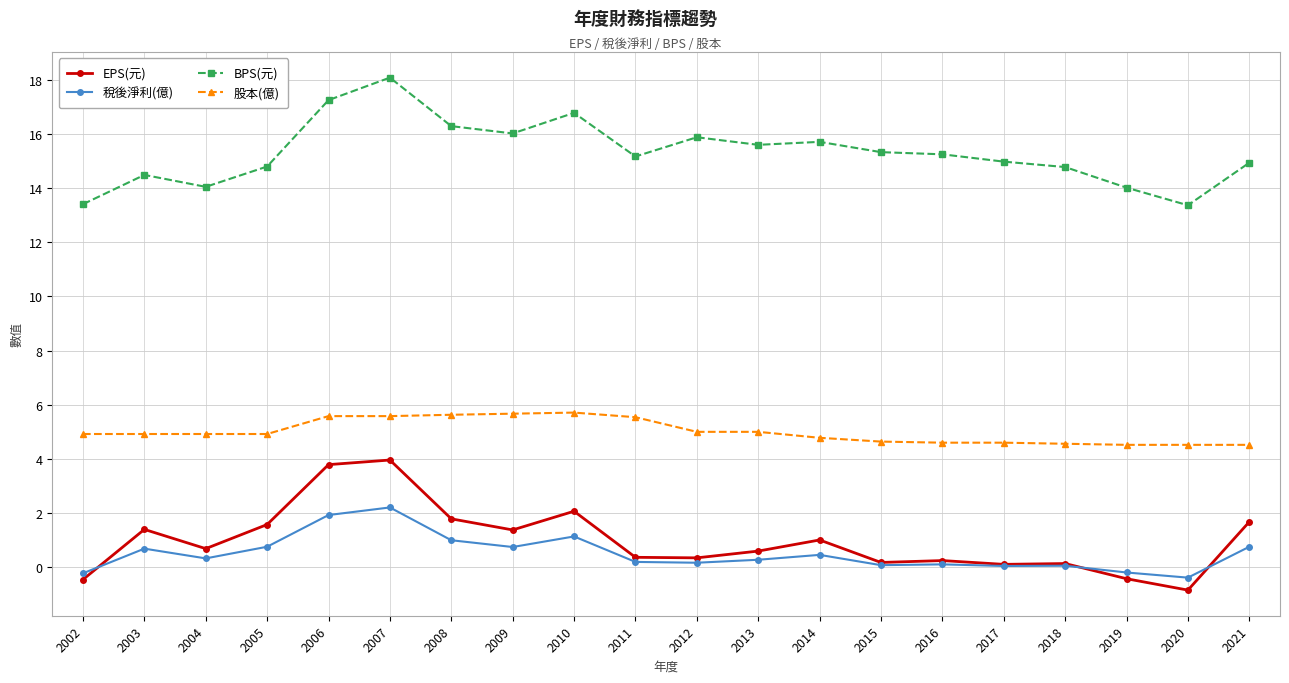

At how many categories does at least one series exceed 17?

2